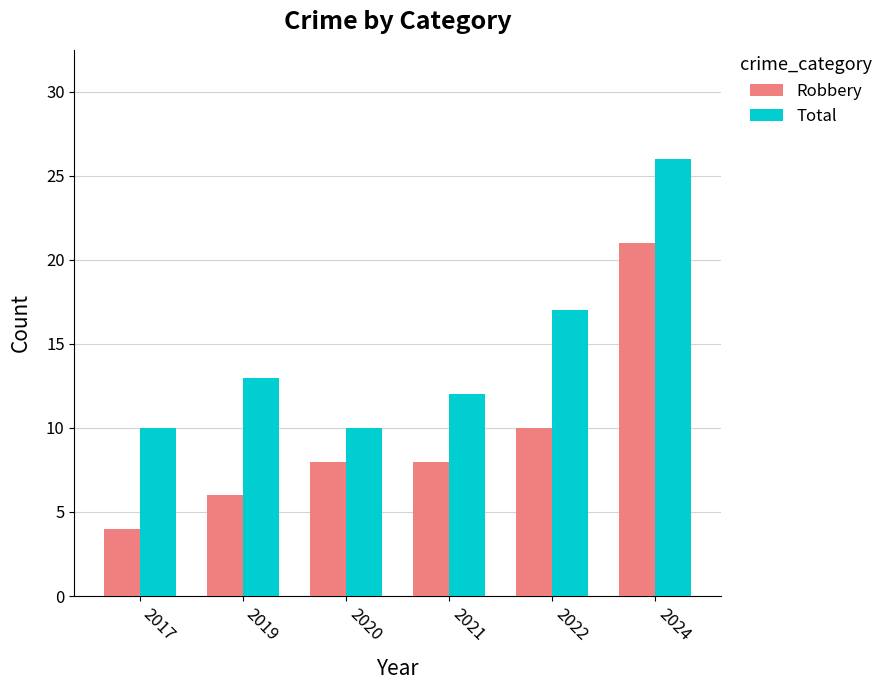

Between 2019 and 2020, which series saw the biggest shift?

Total